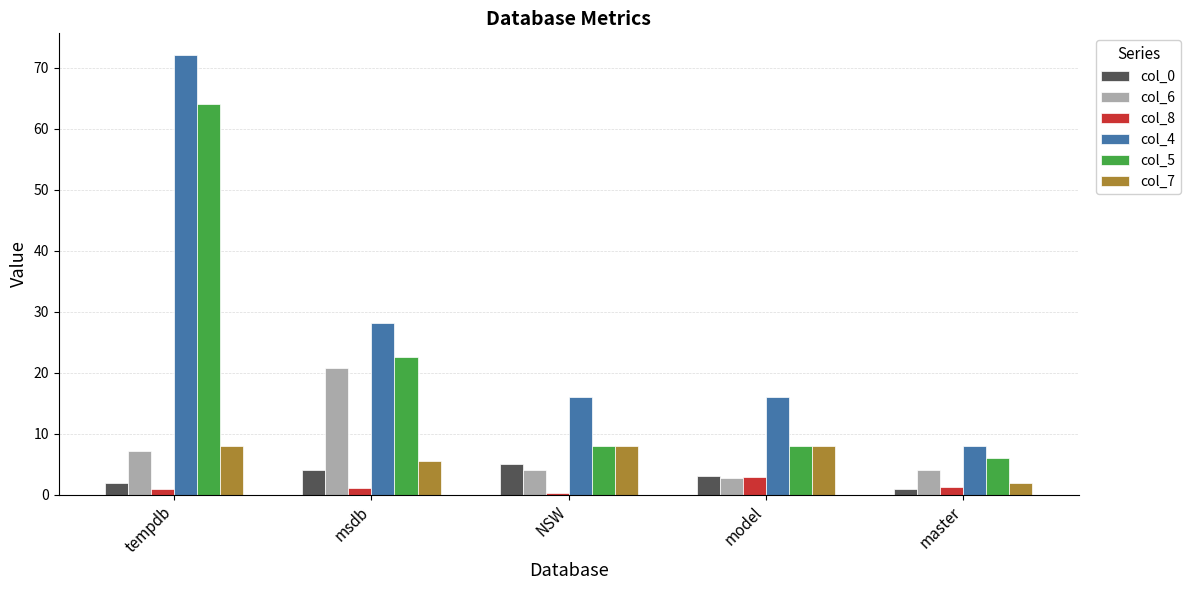

How many bars are there in total?

30